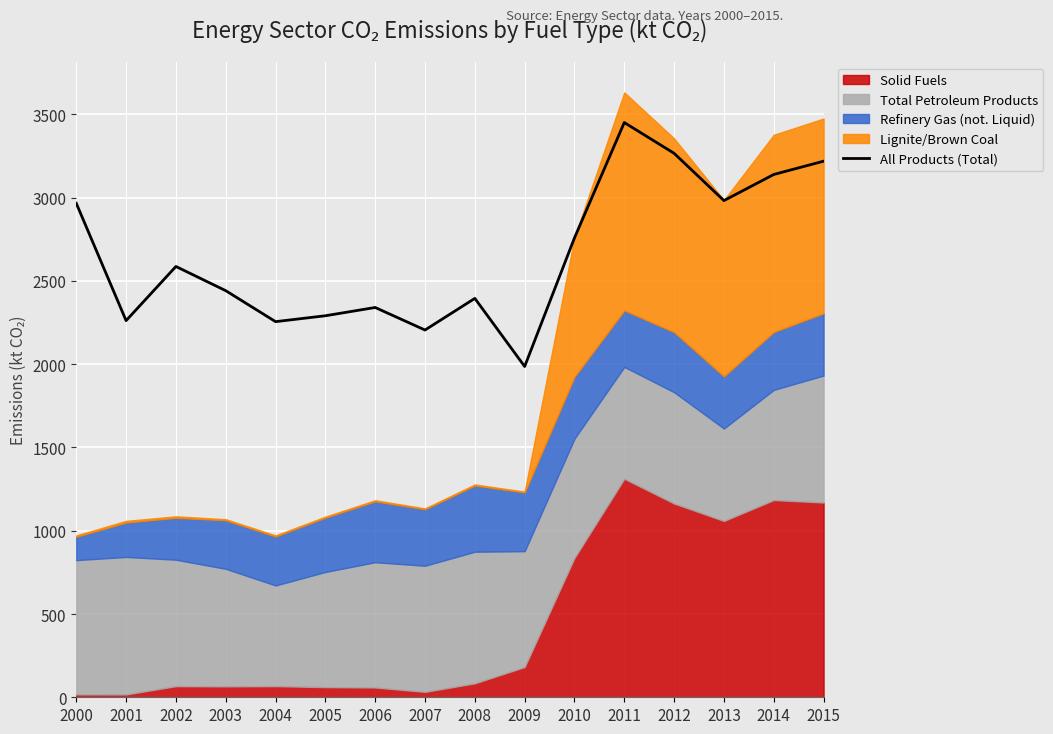

Is it true that the value at 2012 is 5069.6?

False